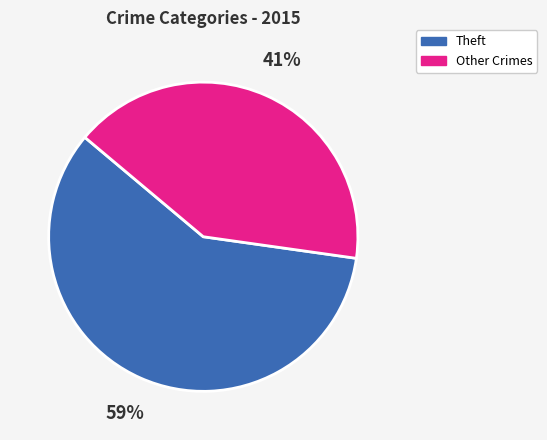

Does any single category account for the majority?

Yes